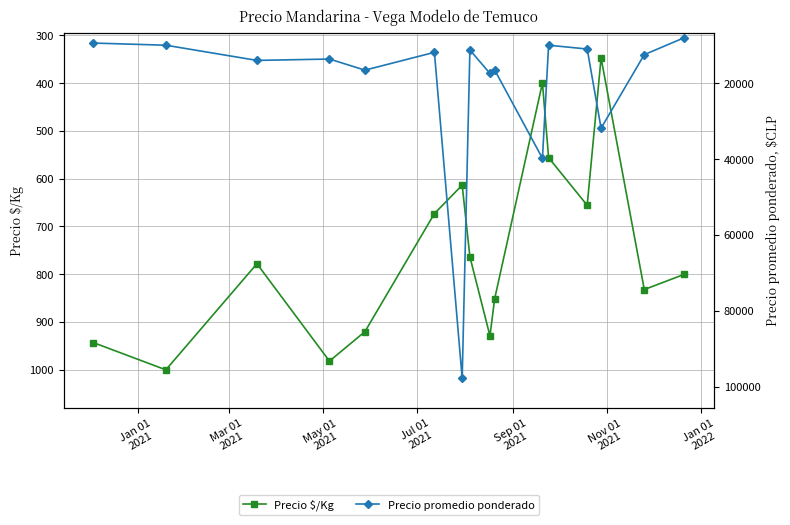

What is the value of the Precio $/Kg point at the 13th from the left?

655.7